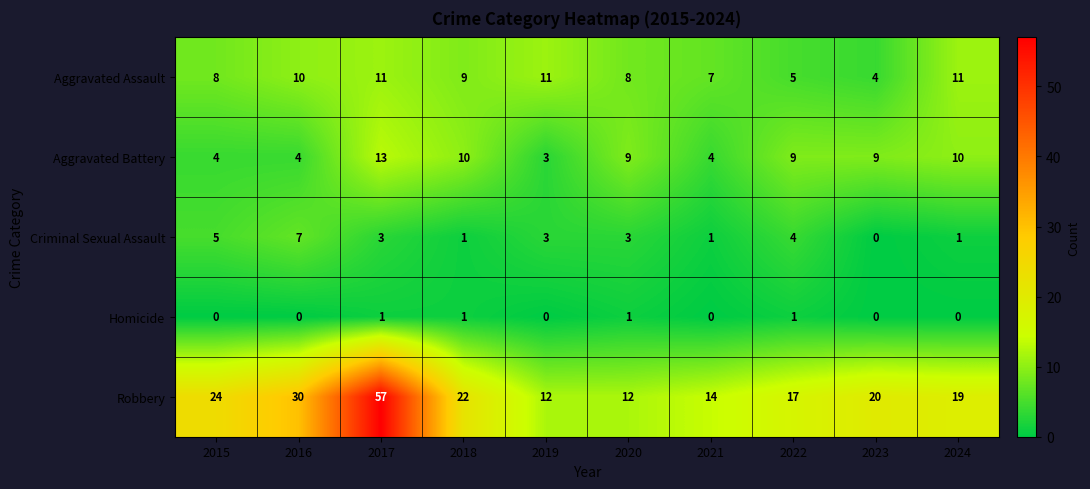

Read the Robbery value at 2020.

12